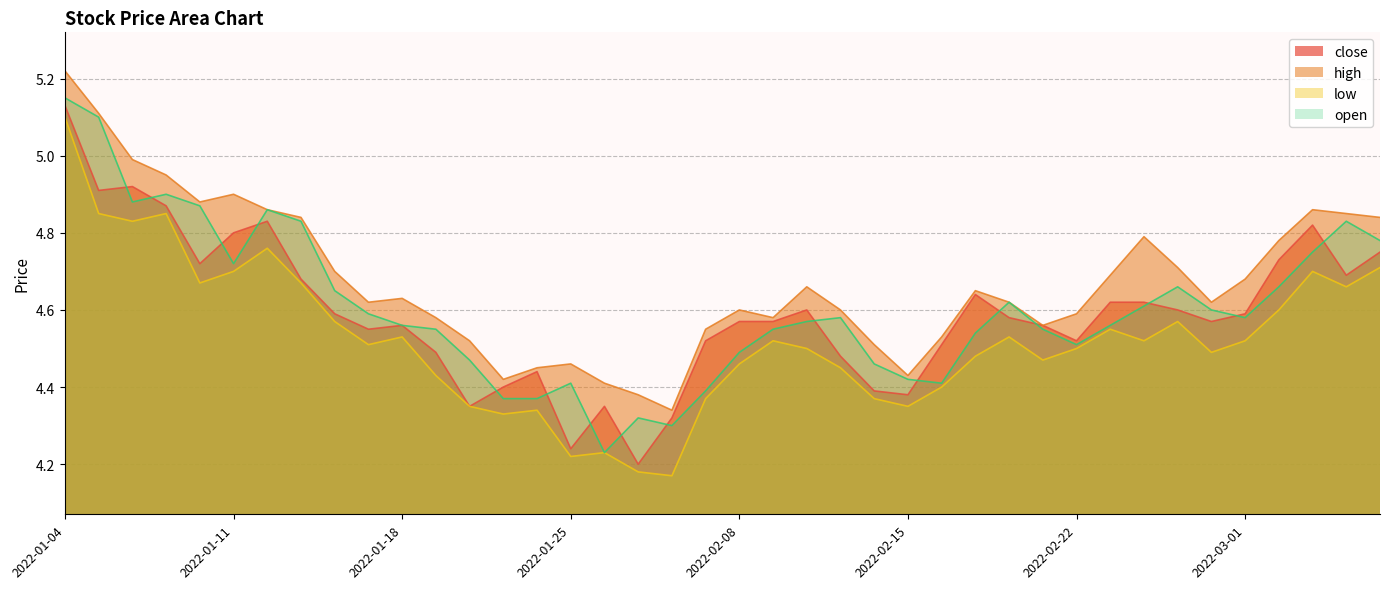

Reading left to right, transcribe all the data shown in this chart.

close: 5.1	4.9	4.9	4.9	4.7	4.8	4.8	4.7	4.6	4.5	4.6	4.5	4.3	4.4	4.4	4.2	4.3	4.2	4.3	4.5	4.6	4.6	4.6	4.5	4.4	4.4	4.5	4.6	4.6	4.6	4.5	4.6	4.6	4.6	4.6	4.6	4.7	4.8	4.7	4.8
high: 5.2	5.1	5.0	5.0	4.9	4.9	4.9	4.8	4.7	4.6	4.6	4.6	4.5	4.4	4.5	4.5	4.4	4.4	4.3	4.5	4.6	4.6	4.7	4.6	4.5	4.4	4.5	4.7	4.6	4.6	4.6	4.7	4.8	4.7	4.6	4.7	4.8	4.9	4.8	4.8
low: 5.1	4.8	4.8	4.8	4.7	4.7	4.8	4.7	4.6	4.5	4.5	4.4	4.3	4.3	4.3	4.2	4.2	4.2	4.2	4.4	4.5	4.5	4.5	4.5	4.4	4.3	4.4	4.5	4.5	4.5	4.5	4.5	4.5	4.6	4.5	4.5	4.6	4.7	4.7	4.7
open: 5.2	5.1	4.9	4.9	4.9	4.7	4.9	4.8	4.7	4.6	4.6	4.5	4.5	4.4	4.4	4.4	4.2	4.3	4.3	4.4	4.5	4.5	4.6	4.6	4.5	4.4	4.4	4.5	4.6	4.5	4.5	4.6	4.6	4.7	4.6	4.6	4.7	4.8	4.8	4.8